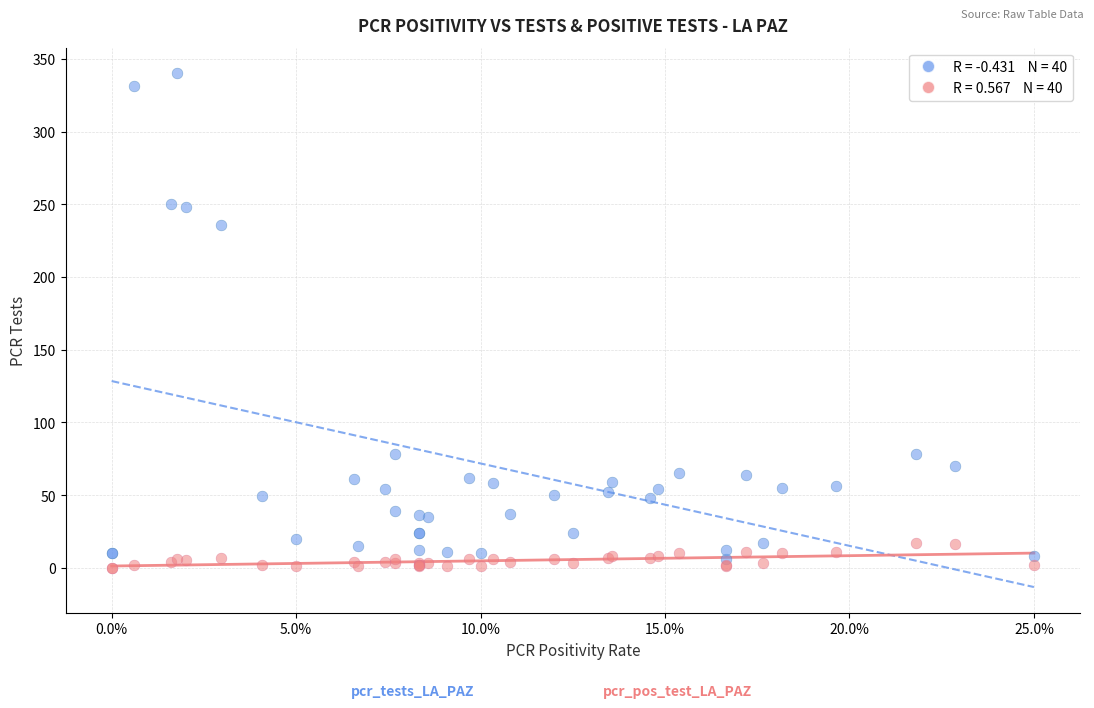

Across all series, what Y value is closest to 170?

236